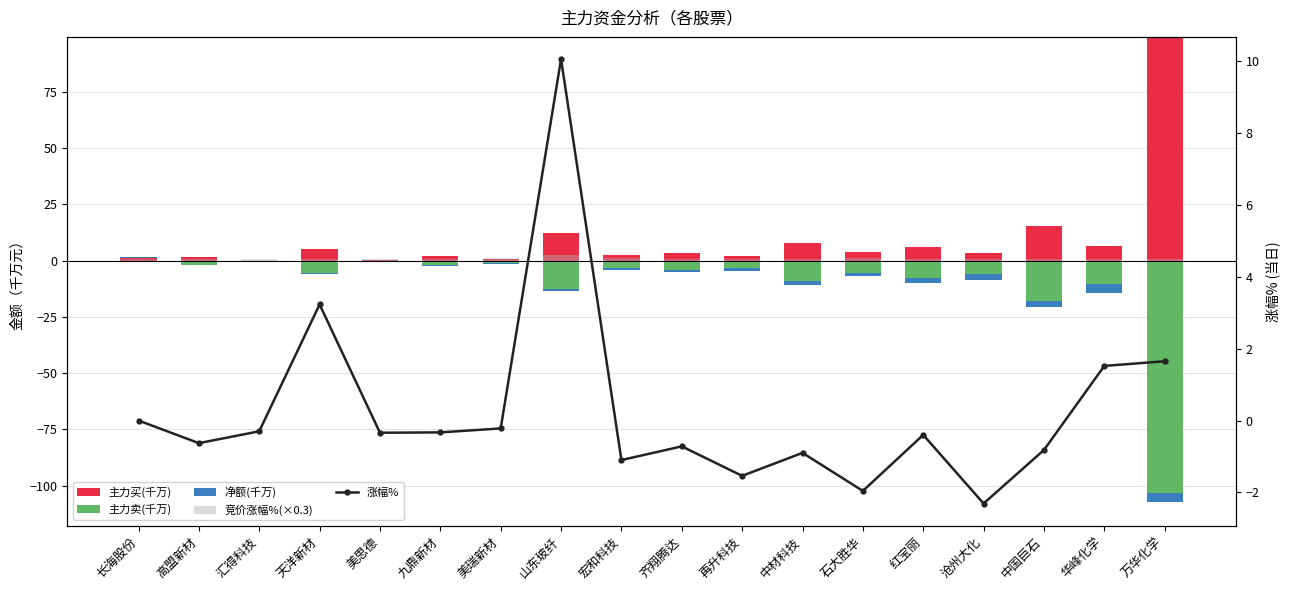

List the series in order of their peak value, highest first.

主力买(千万), 涨幅%, 竞价涨幅%(×0.3), 净额(千万), 主力卖(千万)